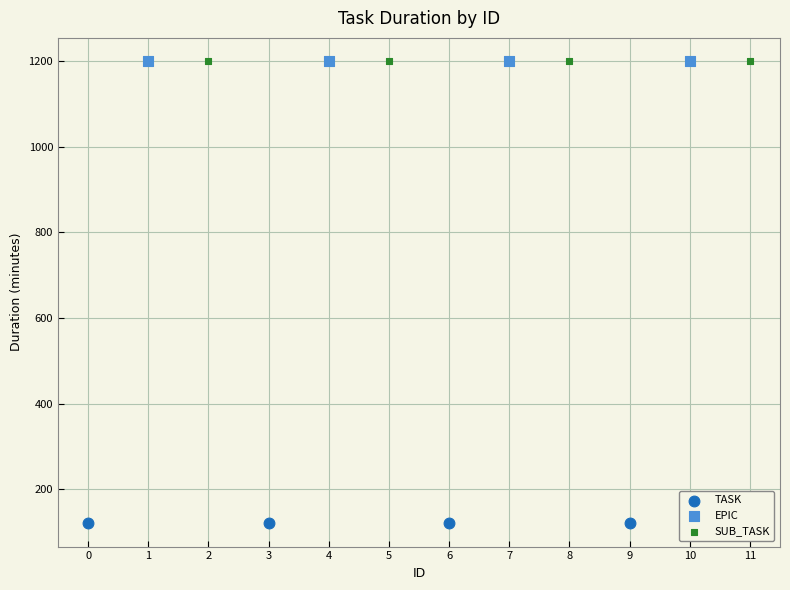

What are all the series names shown in the legend?

TASK, EPIC, SUB_TASK